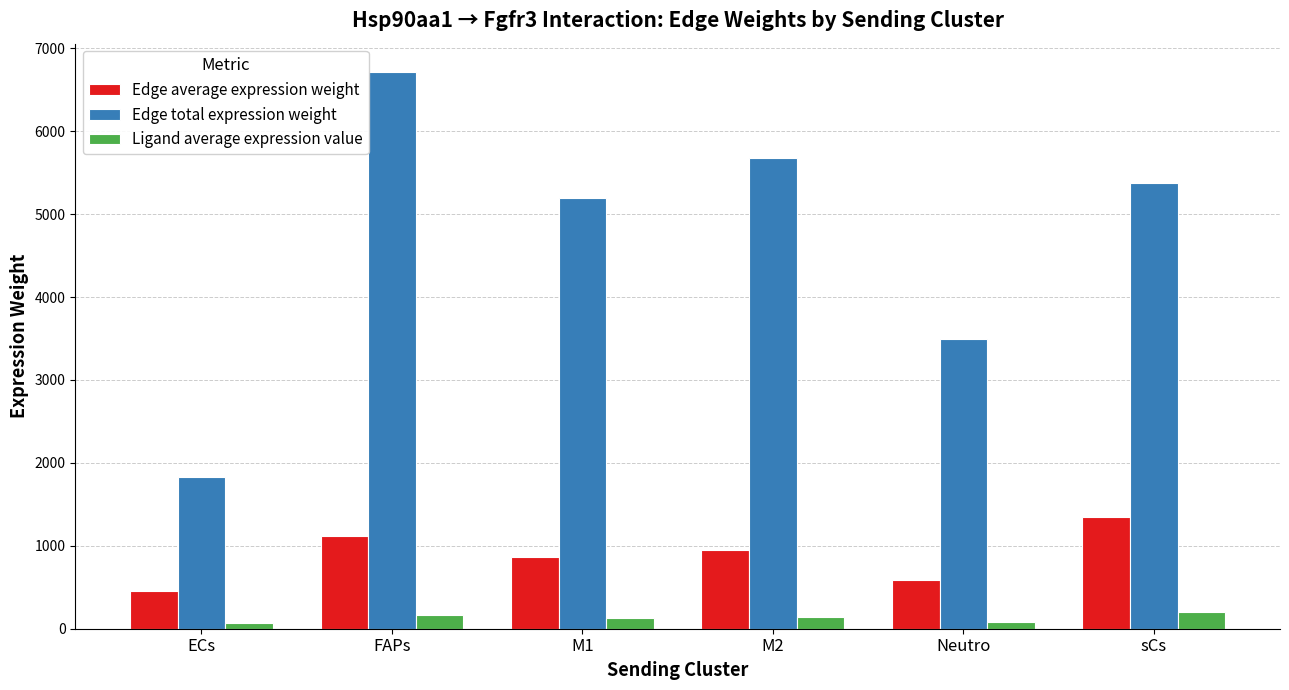

Is it true that Edge average expression weight equals 1344.3 at sCs?

True